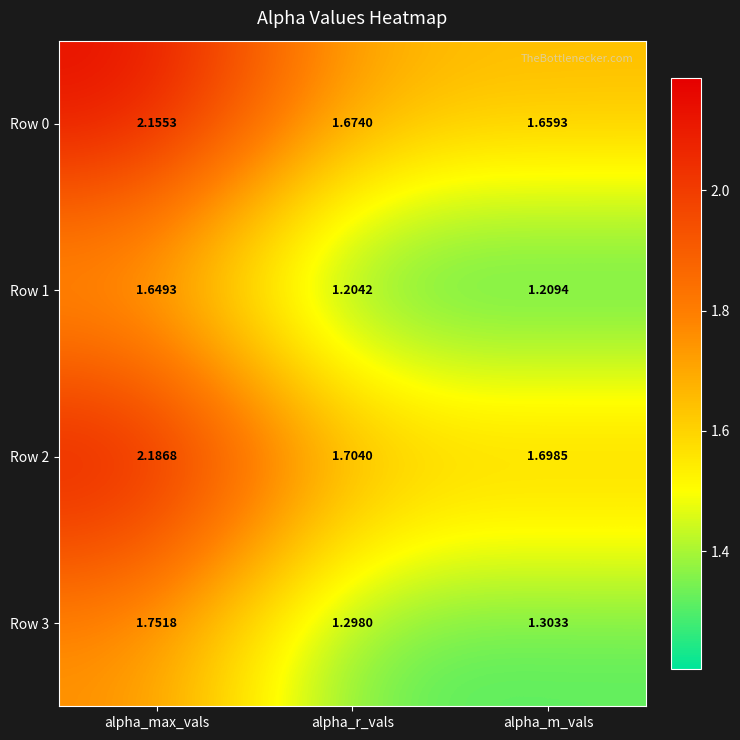

List the labels in order of Row 3 value, smallest first.

alpha_r_vals, alpha_m_vals, alpha_max_vals